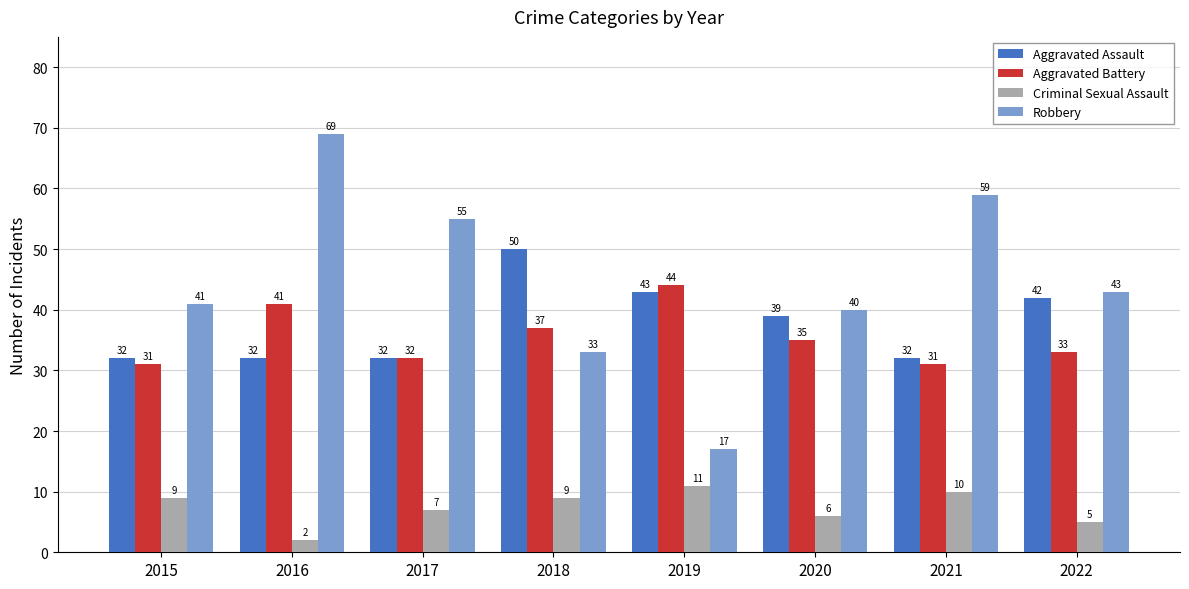

Does the chart contain stacked bars?

No